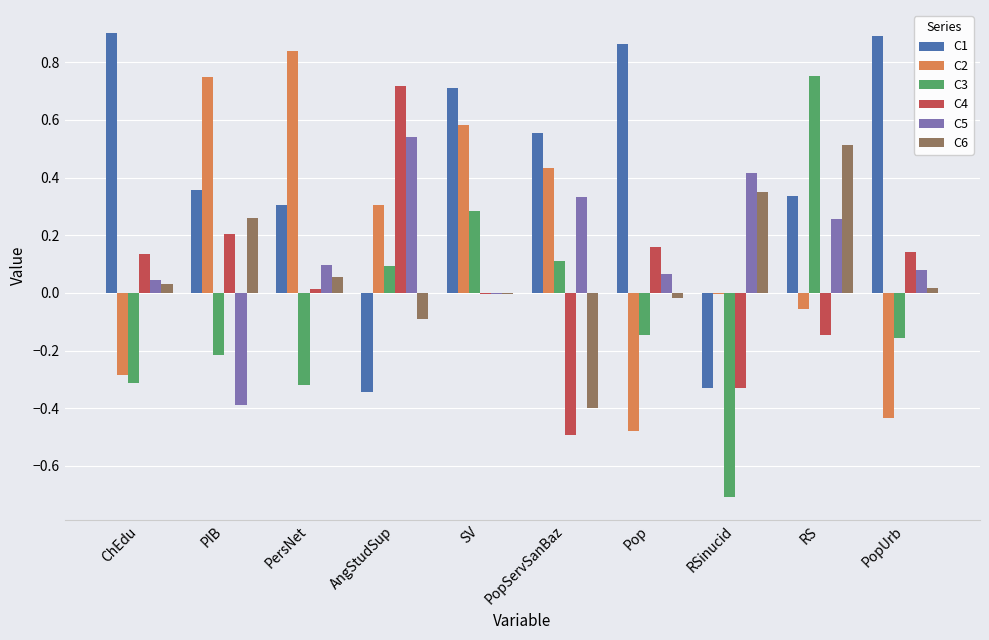

The C5 series shows 0.2 at AngStudSup. True or false?

False